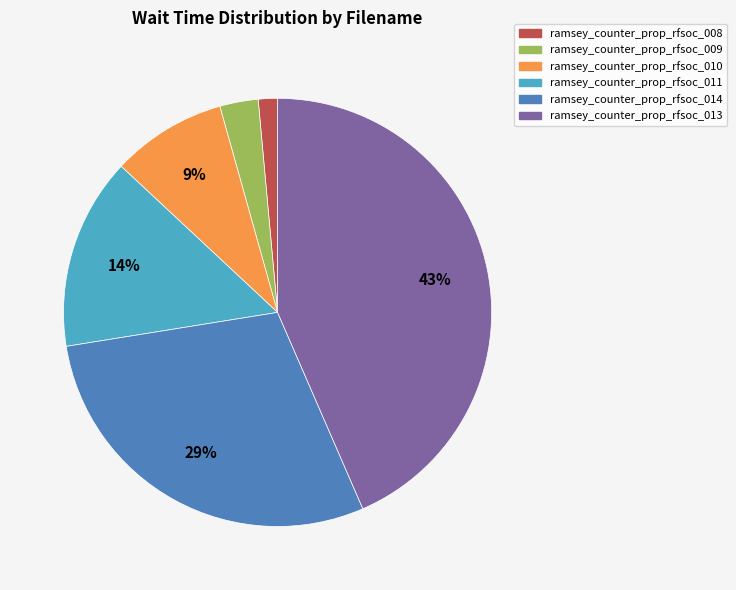

Approximately how many times larger is the value at ramsey_counter_prop_rfsoc_014 compared to ramsey_counter_prop_rfsoc_013?

0.7